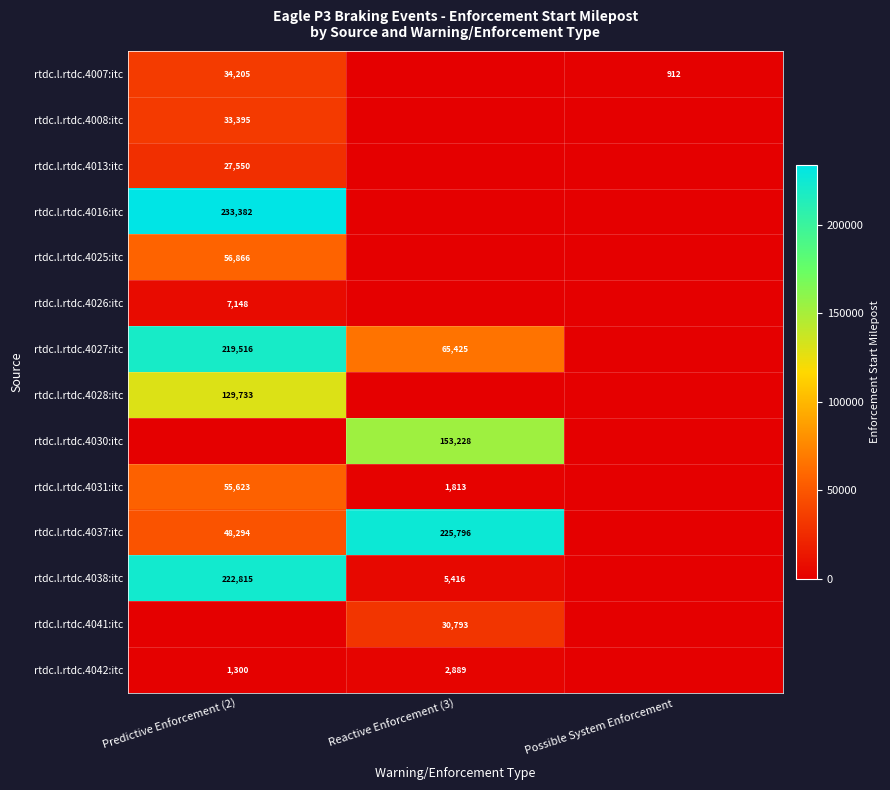

What is the sum of the rtdc.l.rtdc.4038:itc values at Reactive Enforcement (3) and Predictive Enforcement (2)?

228231